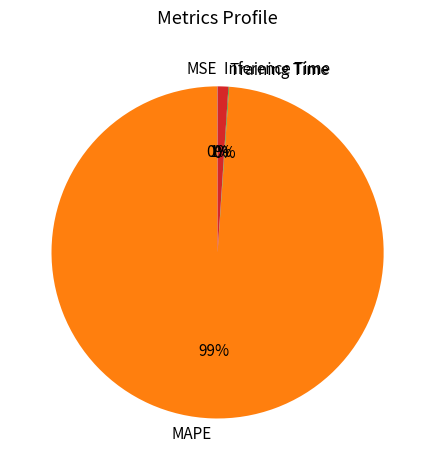

What is the largest slice in the pie chart?

MAPE